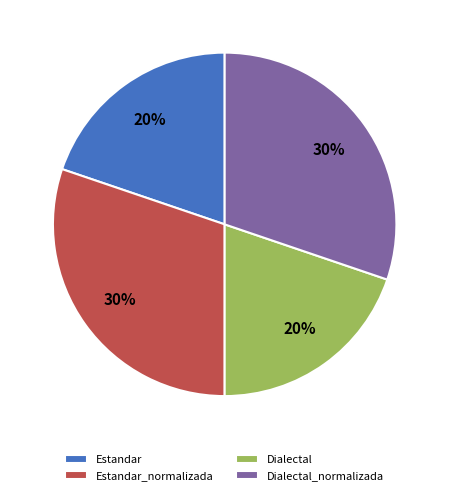

To the nearest percent, what is the combined percentage of Dialectal and Estandar_normalizada?

50%